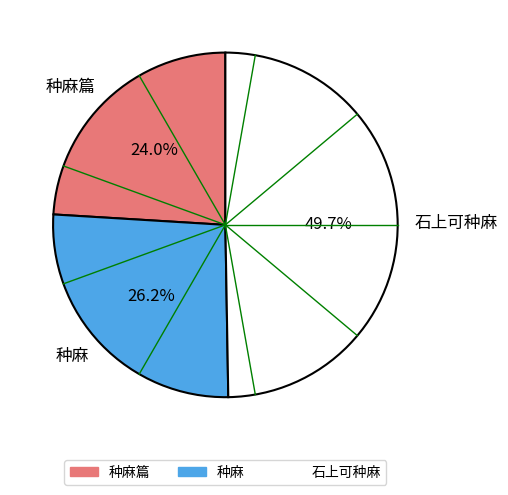

Which has a higher value, 种麻 or 种麻篇?

种麻